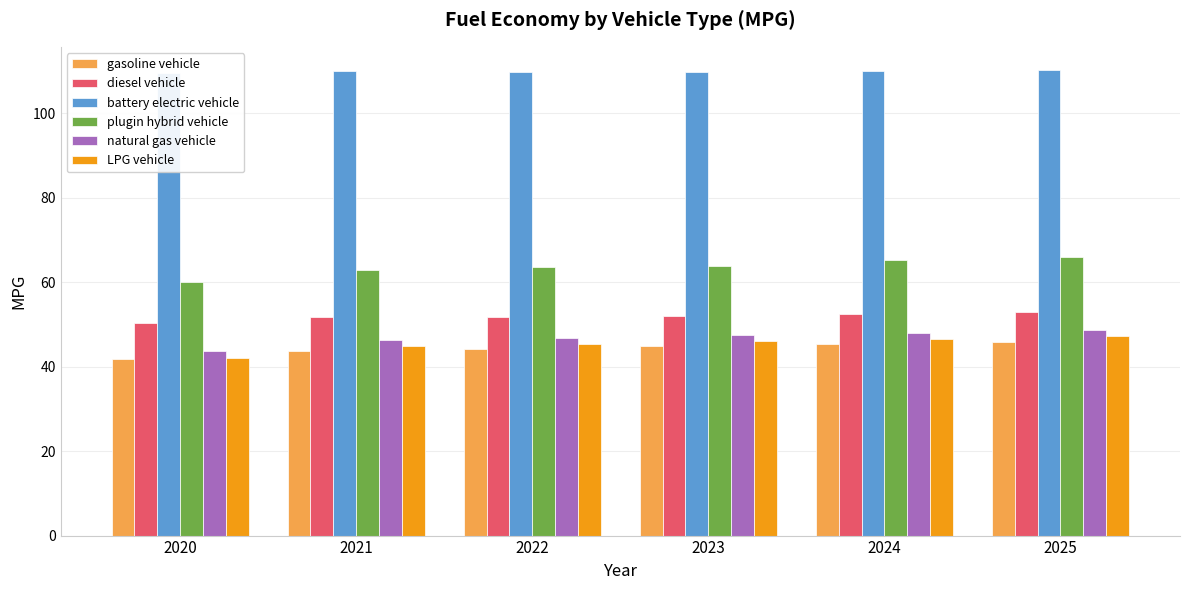

What is the total value across all series at 2023?

364.1